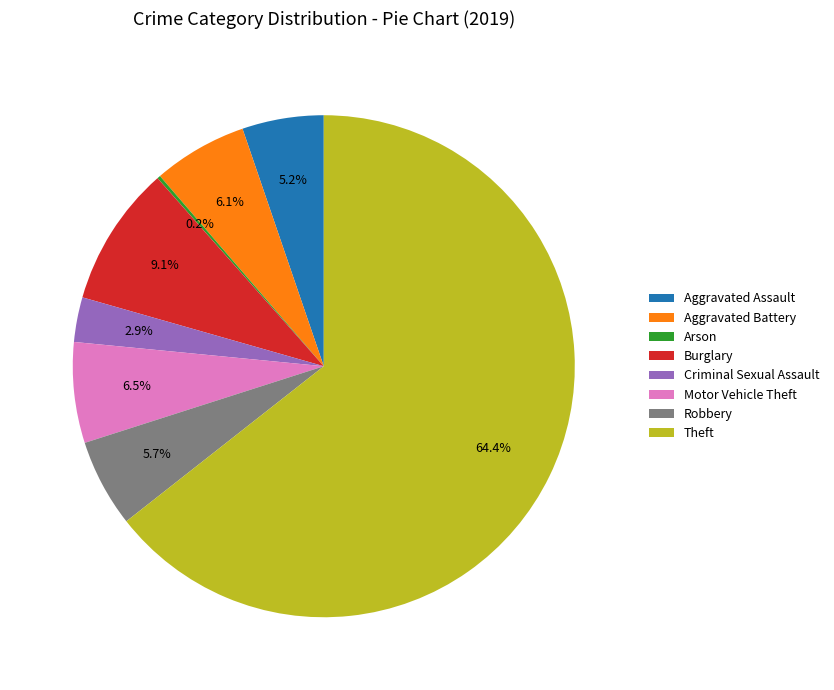

Approximately how many times larger is the value at Burglary compared to Aggravated Assault?

1.7